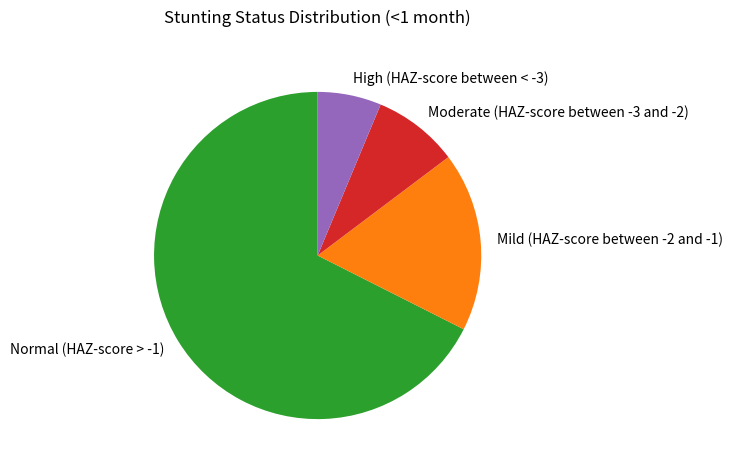

How many slices are in this pie chart?

4